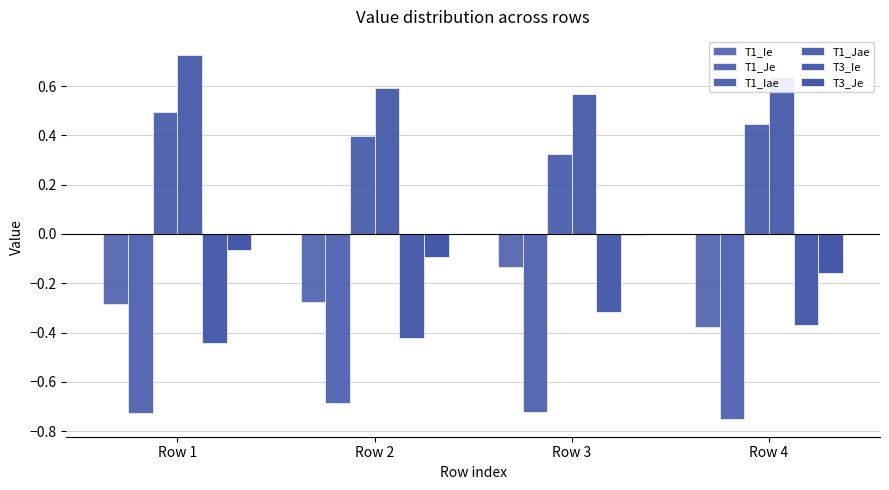

Count the number of categories in the chart.

4